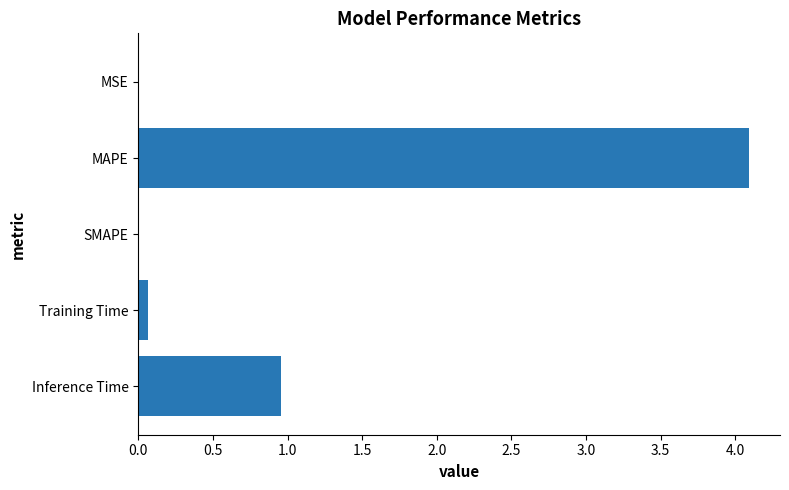

At which category does the chart reach its peak across all series?

MAPE